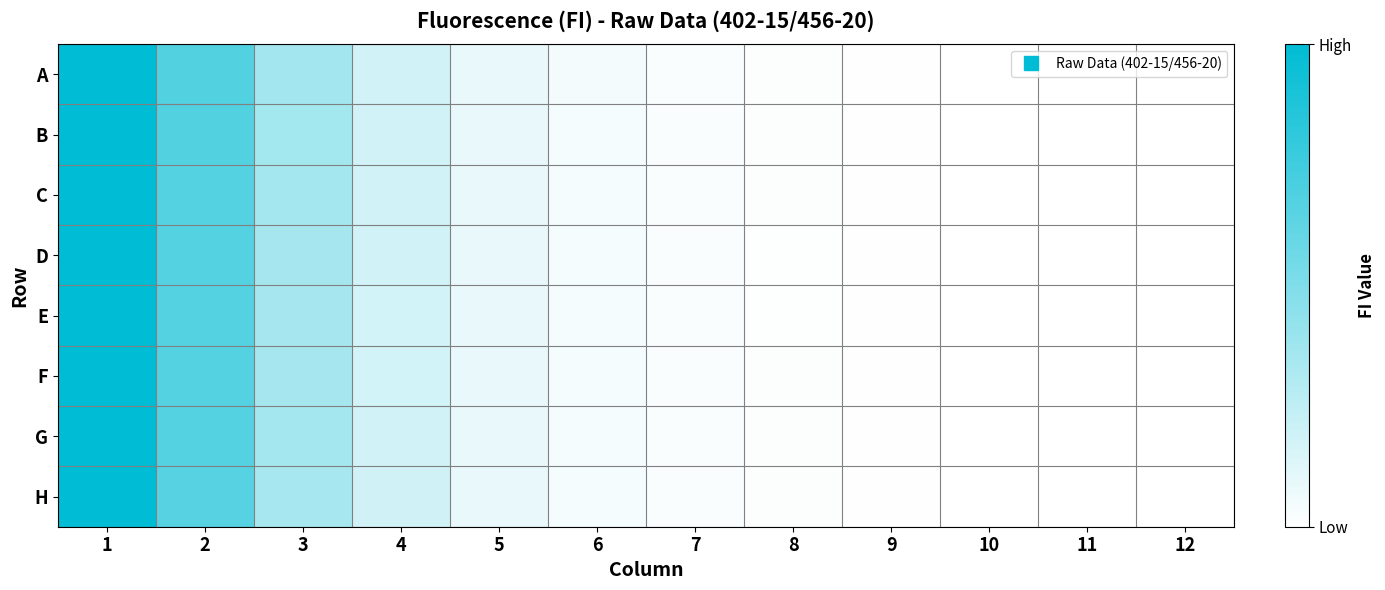

At how many categories does at least one series exceed 246944?

1